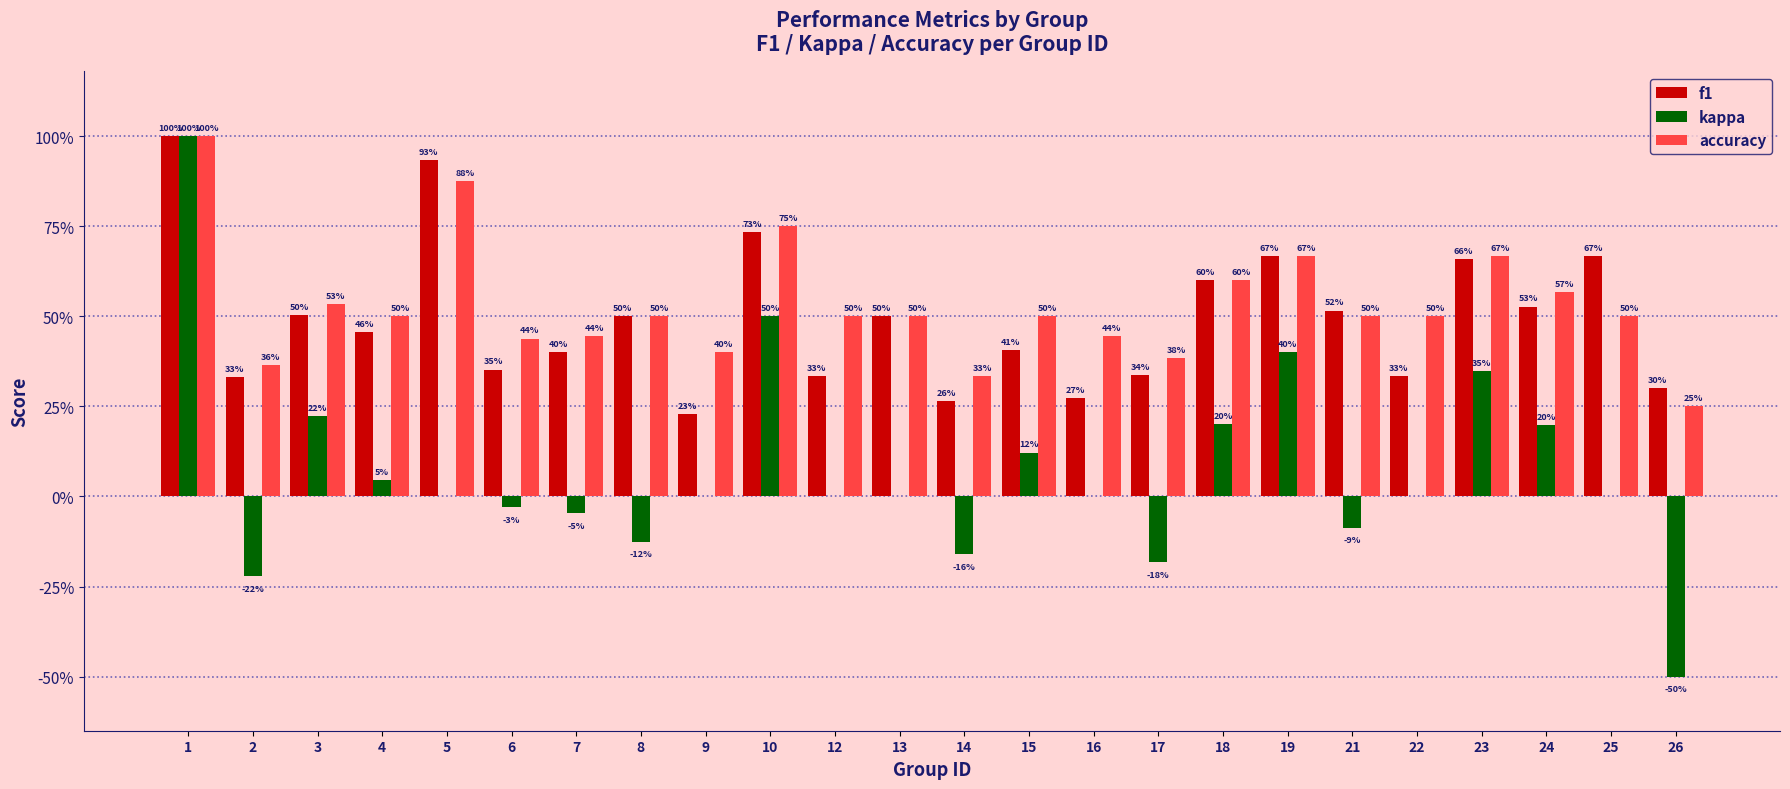

What are all the series names shown in the legend?

f1, kappa, accuracy